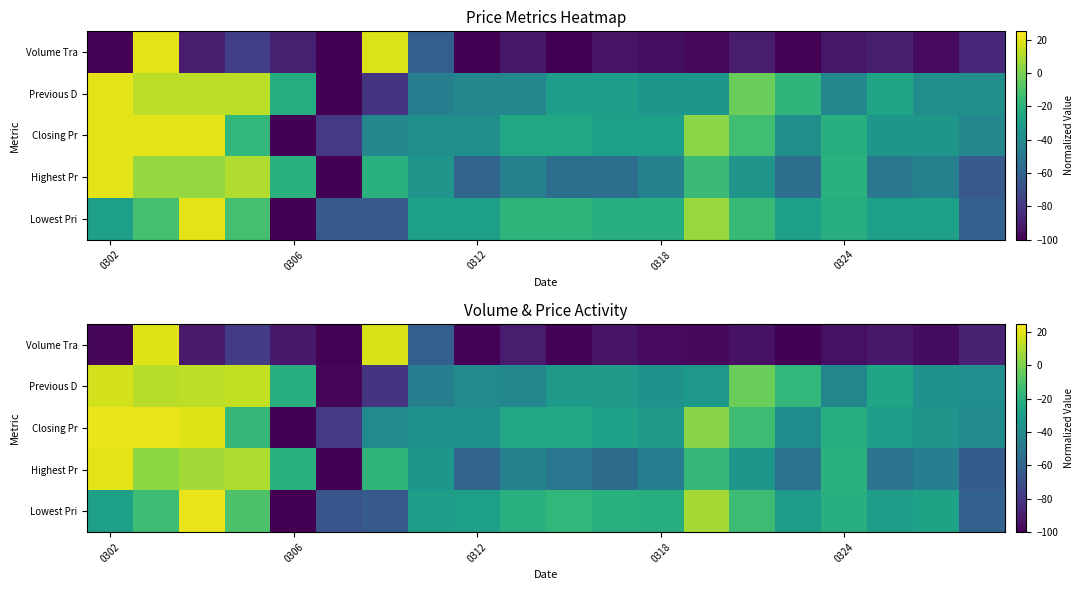

What is the minimum value for Previous D?

-98.4